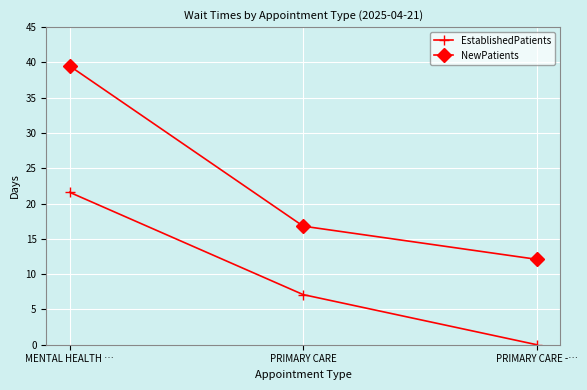

How many data points in EstablishedPatients are less than 7?

1